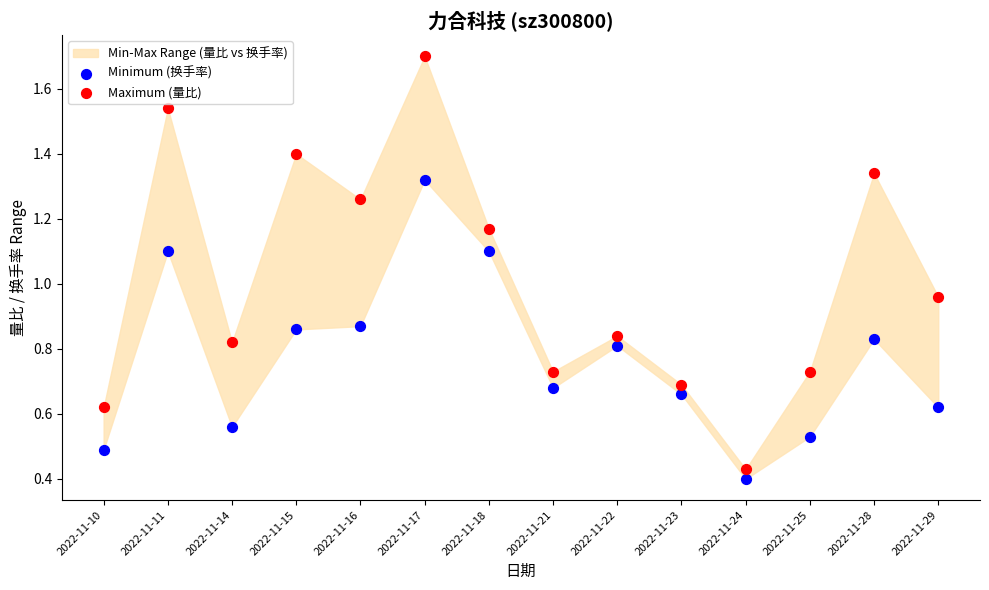

Which series contains the highest Y value?

Maximum (量比)